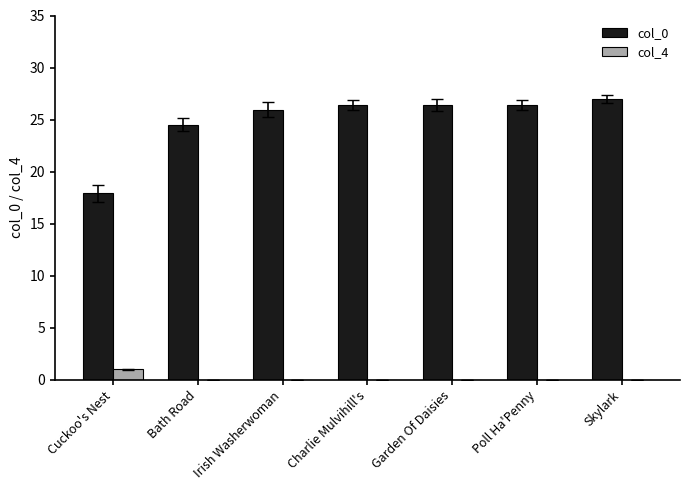

Count the number of categories in the chart.

7